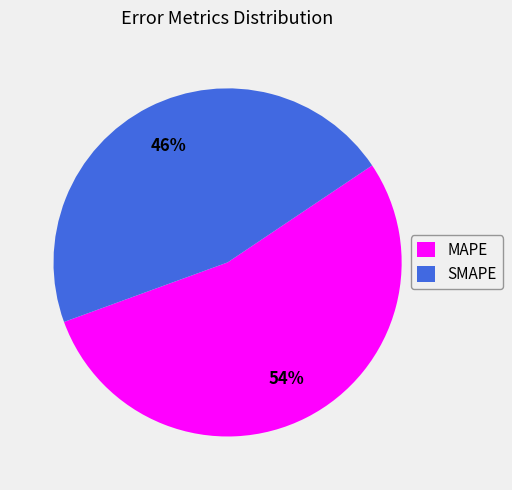

To the nearest percent, what portion does SMAPE represent?

46%